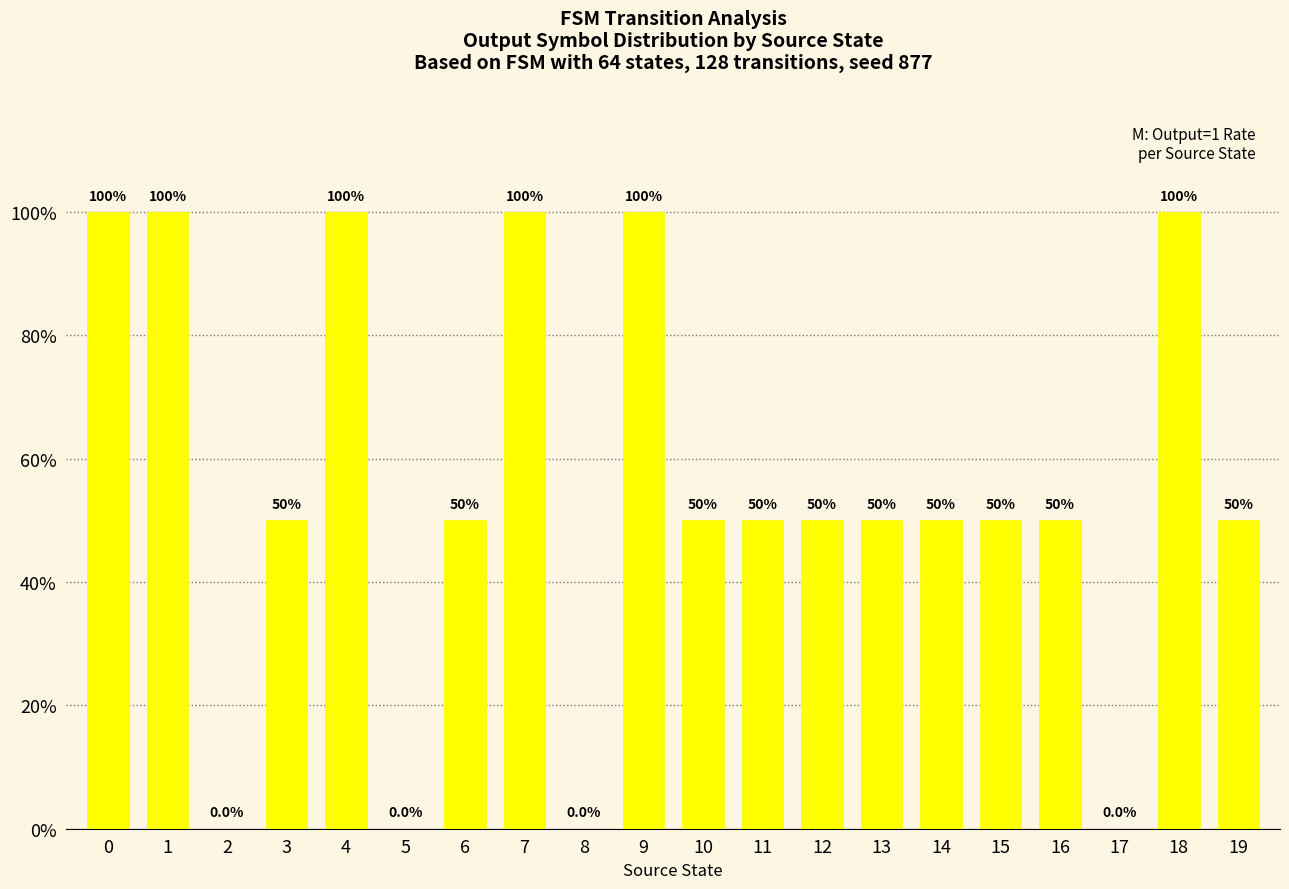

How many data points does each series have?

20